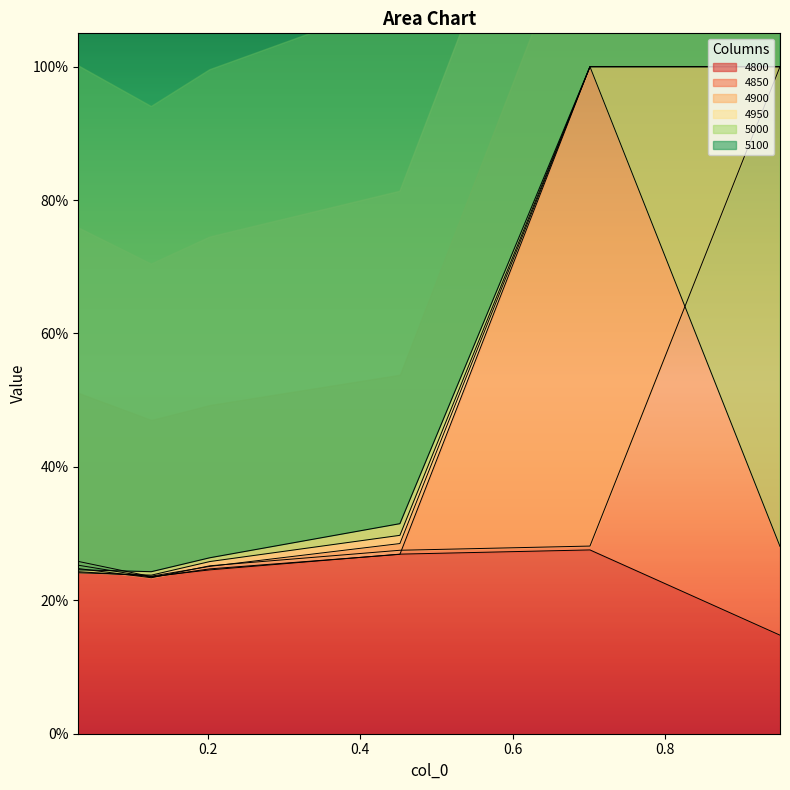

Count the 4850 values in the range 0 to 1.

6